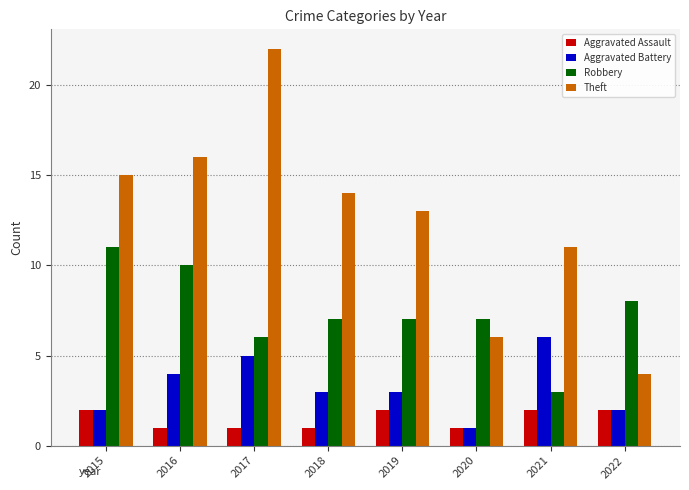

Which category has the highest value in the Aggravated Battery series?

2021